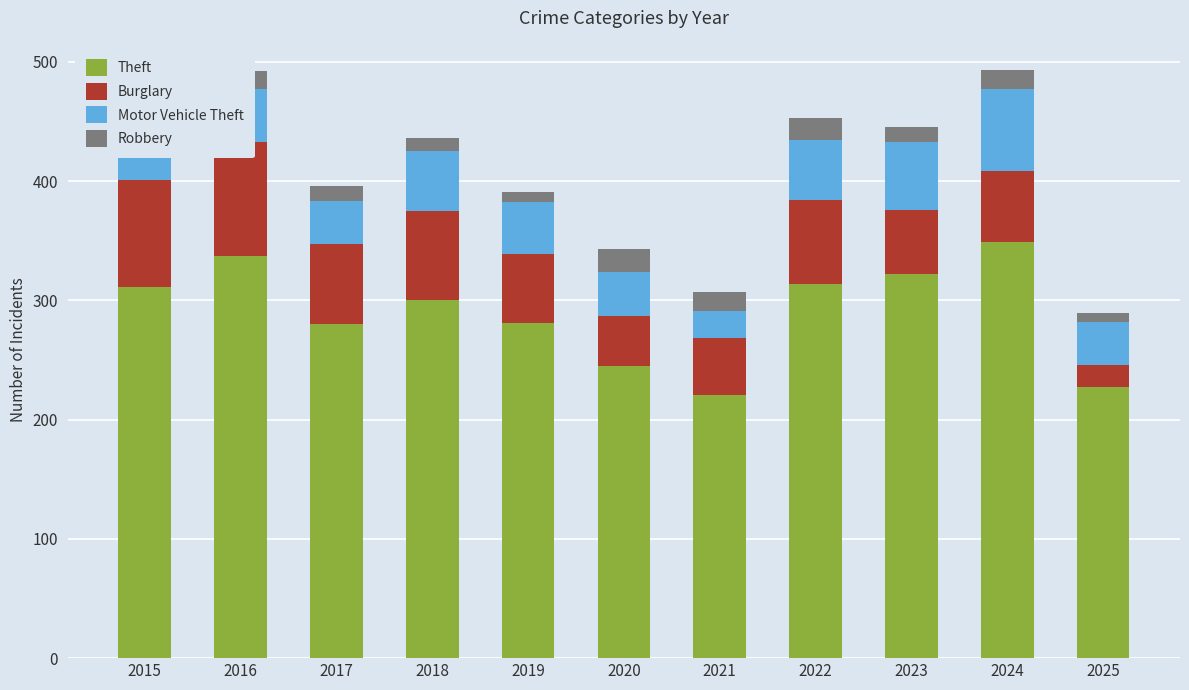

What is the sum of the Theft values at 2023 and 2019?

603